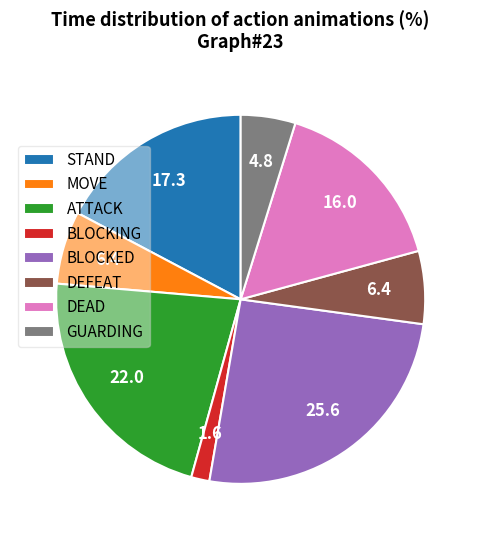

Does BLOCKED represent more than half of the total?

No